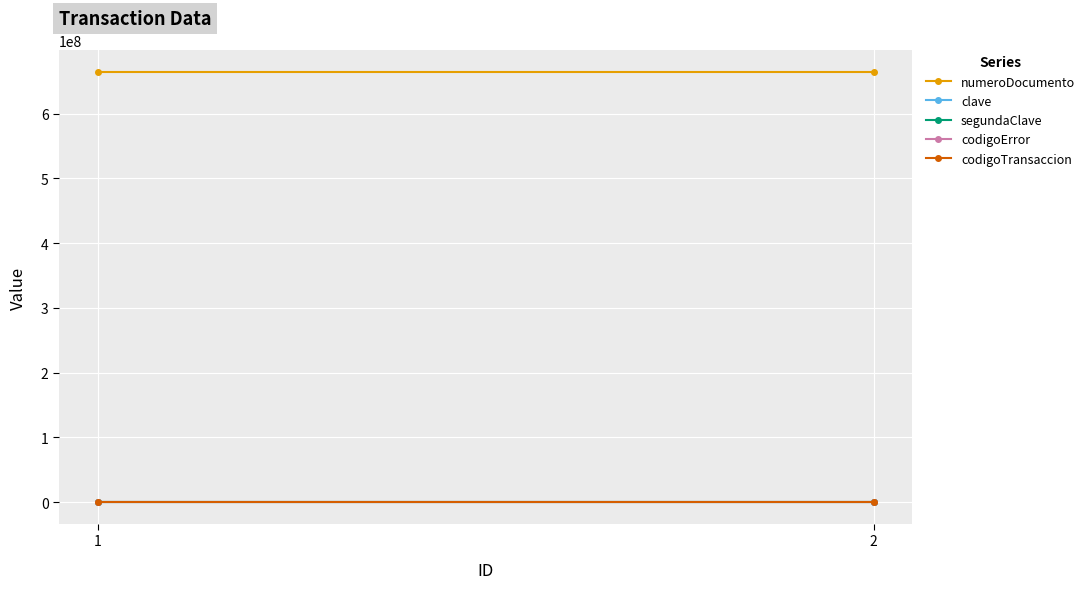

Reading left to right, transcribe all the data shown in this chart.

numeroDocumento: 1=664775789	2=664775789
clave: 1=1234	2=1234
segundaClave: 1=4321	2=4321
codigoError: 1=0	2=0
codigoTransaccion: 1=369	2=369